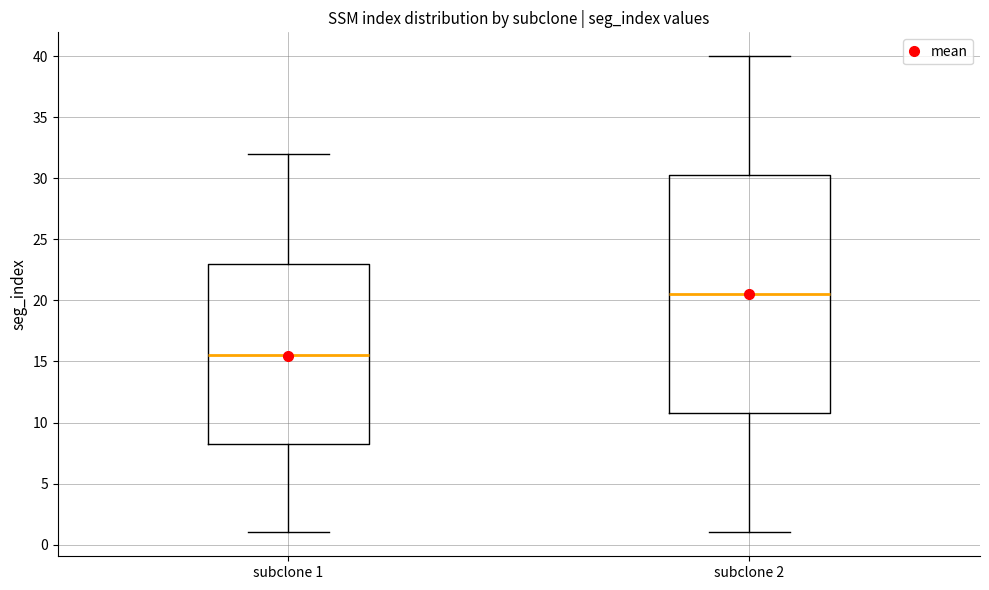

Which box is the tallest, from its lower edge to its upper edge?

subclone 2